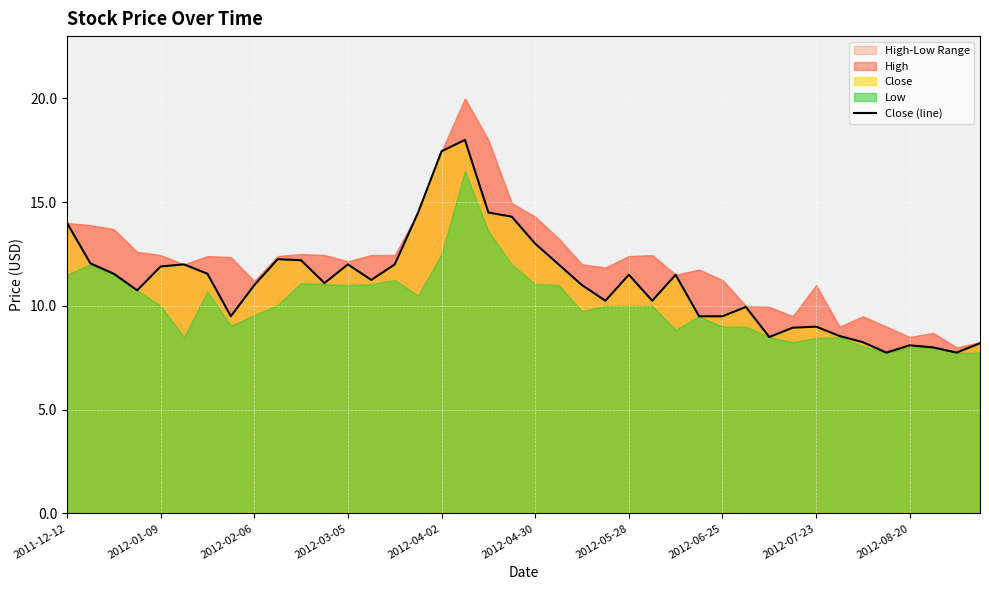

Reading left to right, transcribe all the data shown in this chart.

14.0	12.1	11.6	10.8	11.9	12.0	11.6	9.5	11.0	12.2	12.2	11.1	12.0	11.2	12.0	14.5	17.4	18.0	14.5	14.3	13.0	12.0	11.0	10.2	11.5	10.2	11.5	9.5	9.5	9.9	8.5	8.9	9.0	8.6	8.2	7.8	8.1	8.0	7.8	8.2